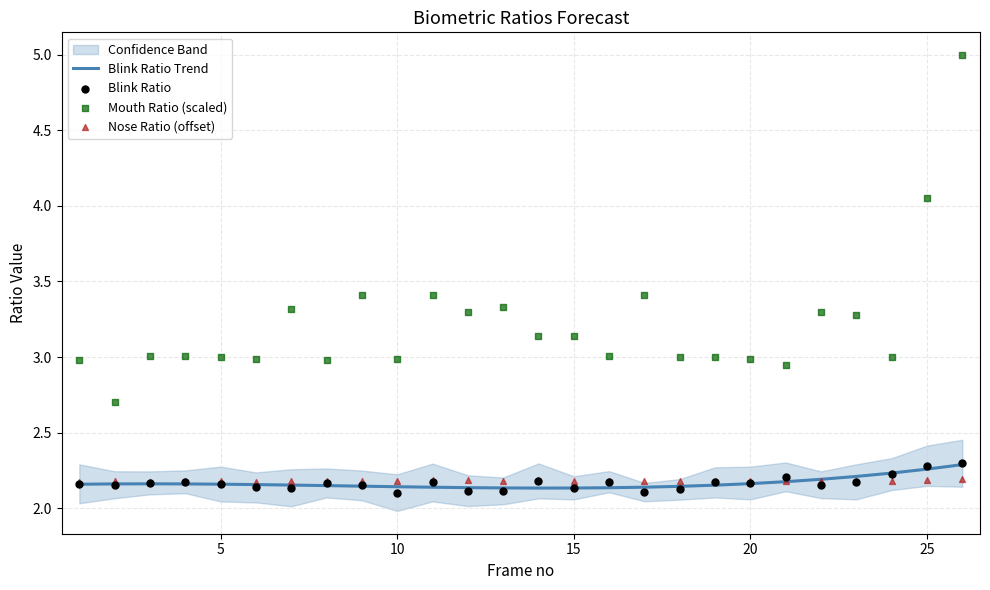

Which series has the largest total across all categories?

Mouth Ratio (scaled)